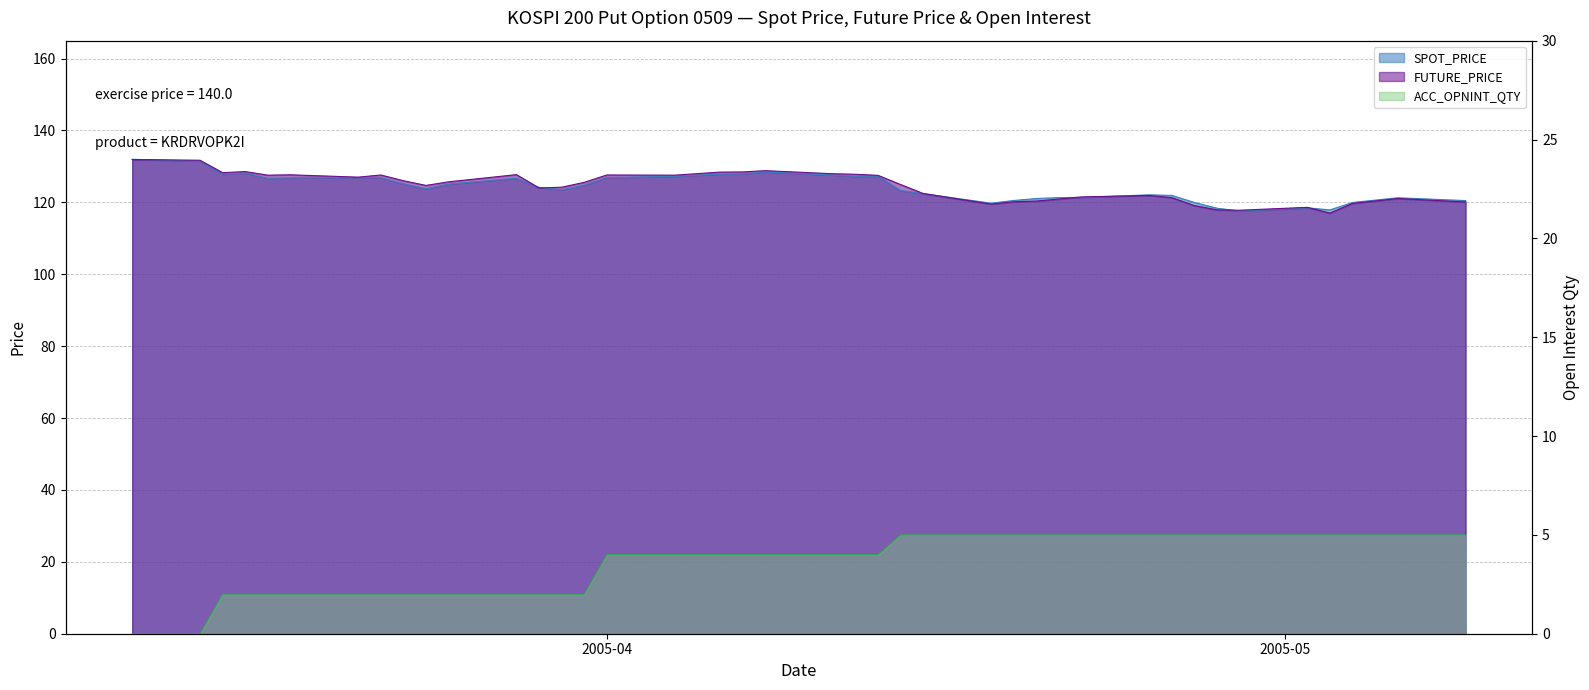

Is it true that SPOT_PRICE equals 127.6 at 2005-04-11?

True